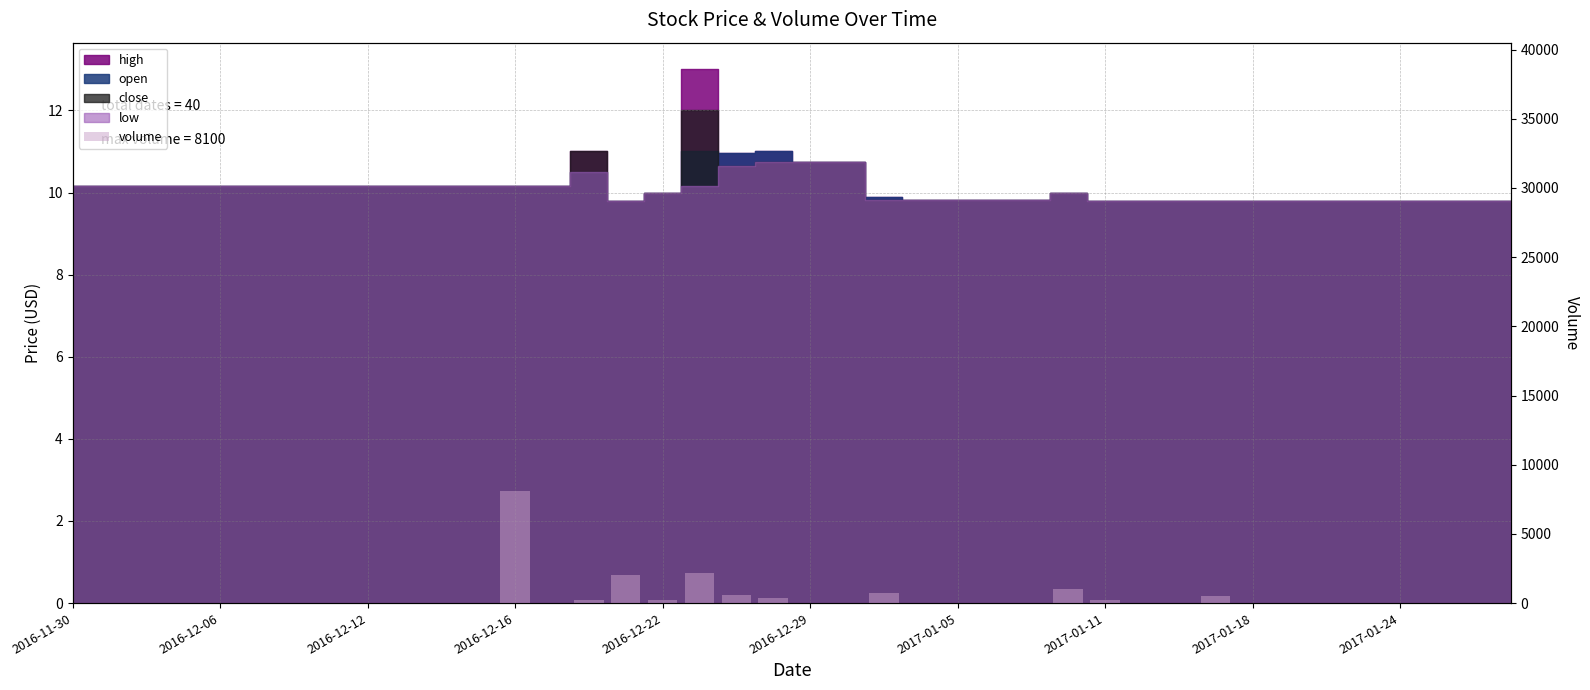

How many bars are there in total?

40